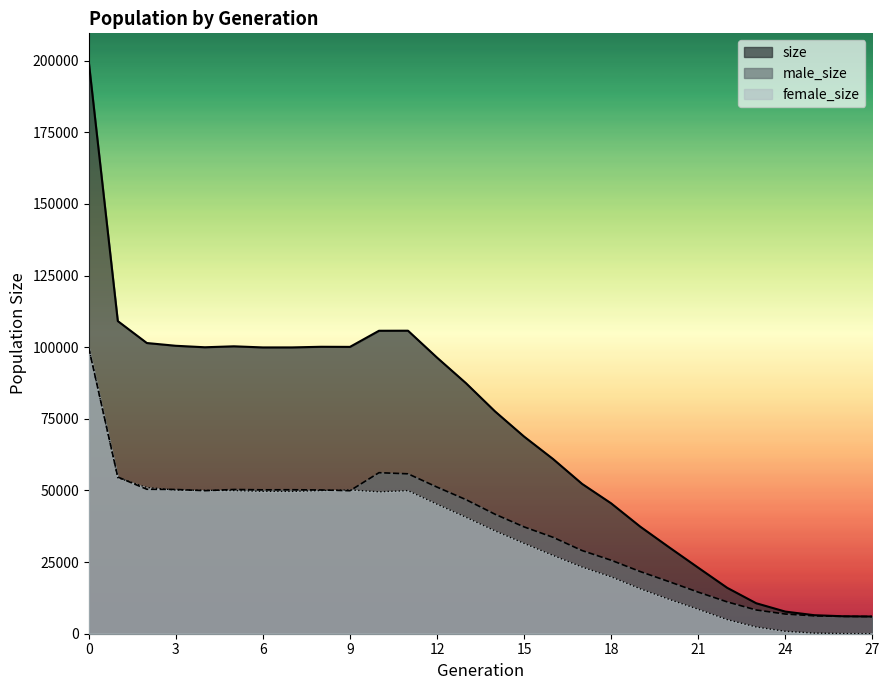

At 17, list the series in order from largest to smallest.

size, male_size, female_size